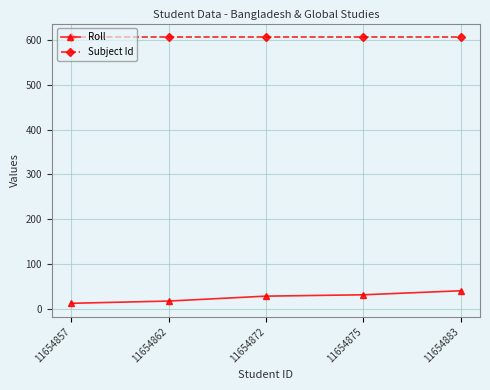

Is the value of Roll at 11654875 greater than the value of Subject Id at 11654875?

No